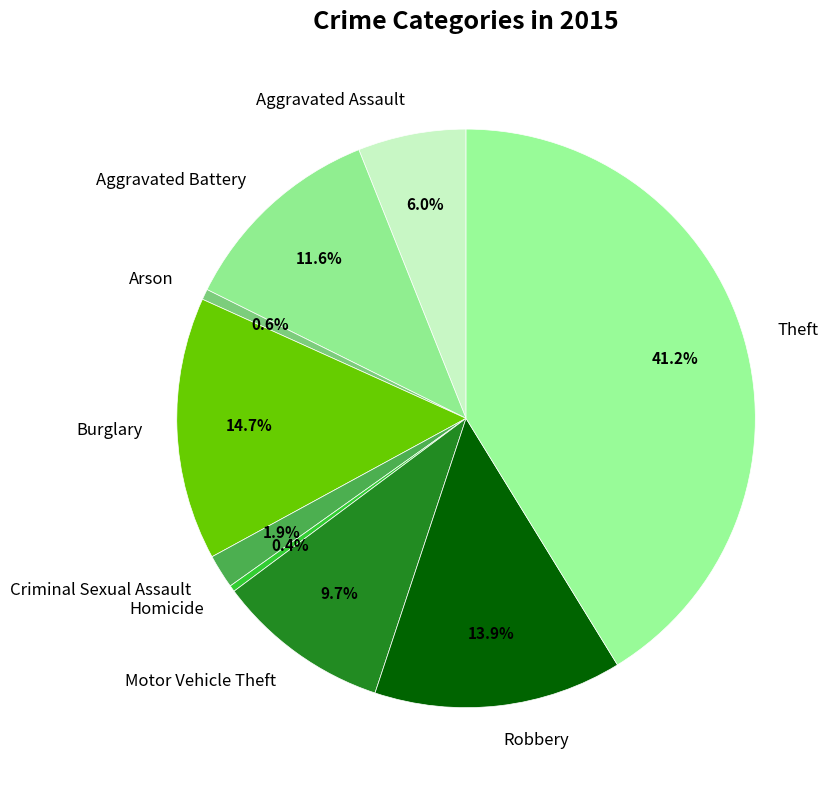

Between Motor Vehicle Theft and Robbery, which is larger?

Robbery